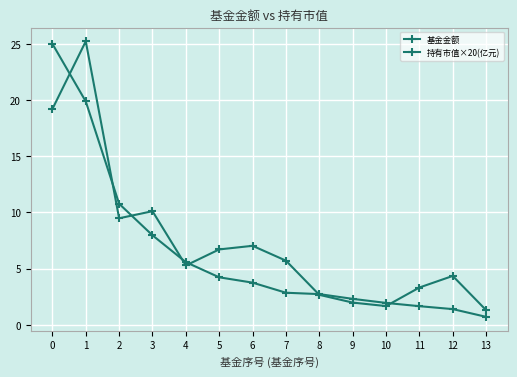

What is the difference between the 基金金额 values at 6 and 1?

18.2